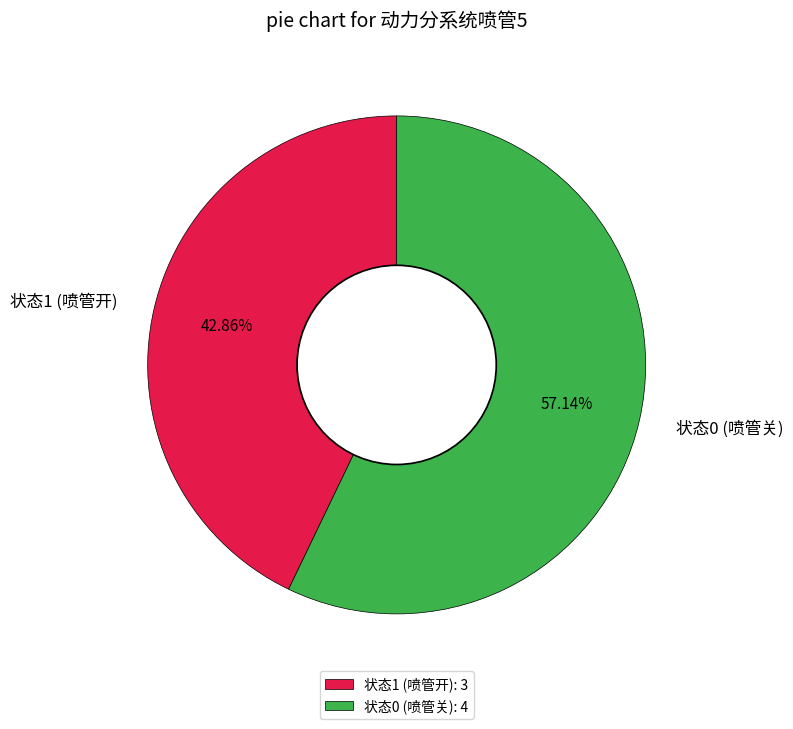

How many slices are in this pie chart?

2